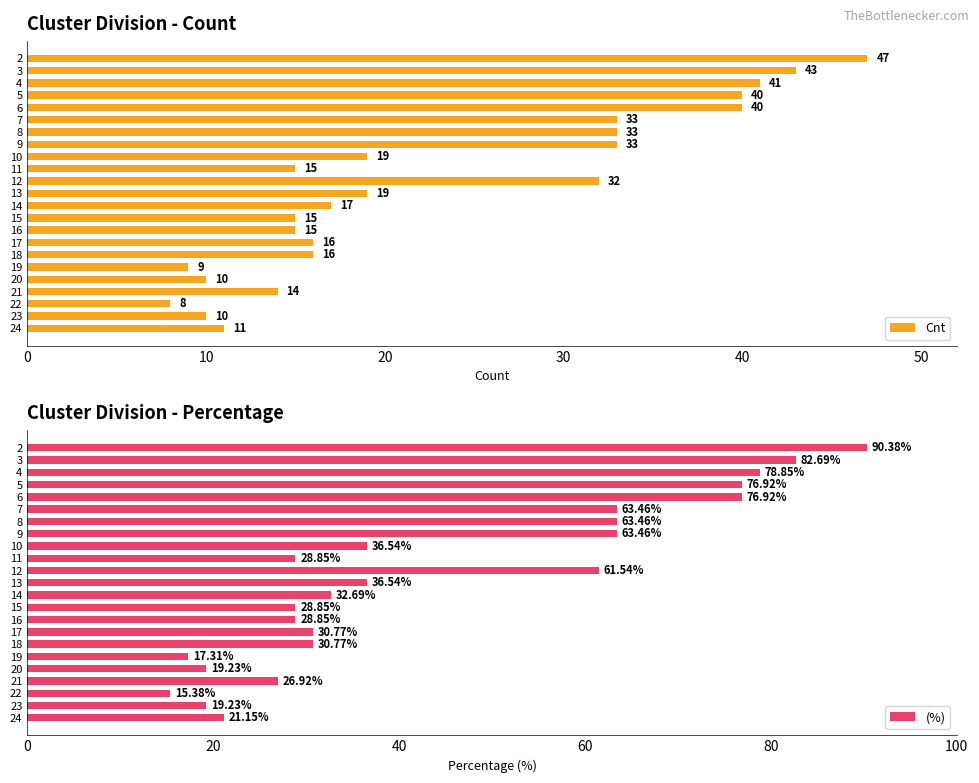

What is the difference between the Cnt values at 15 and 5?

25